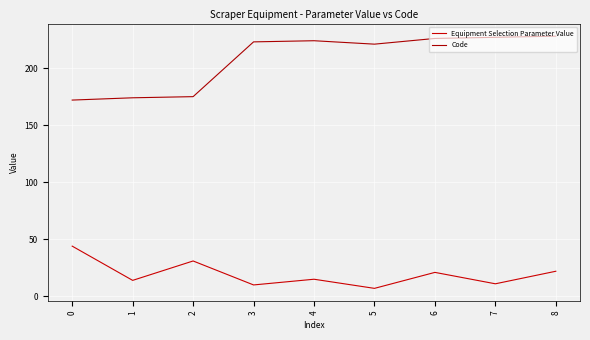

At 5, list the series in order from largest to smallest.

Code, Equipment Selection Parameter Value